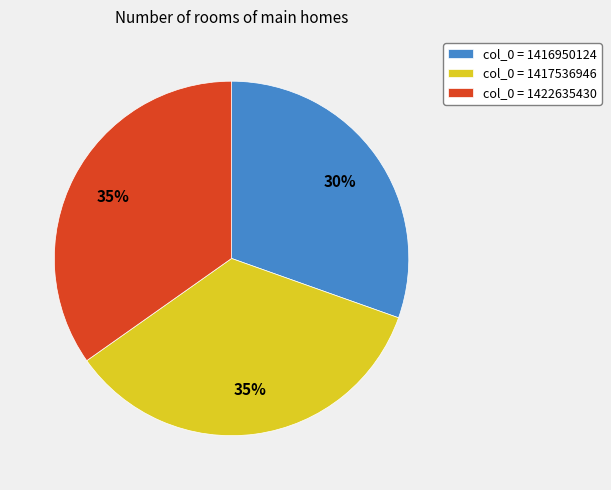

Combined, do col_0 = 1422635430 and col_0 = 1417536946 account for over 50%?

Yes